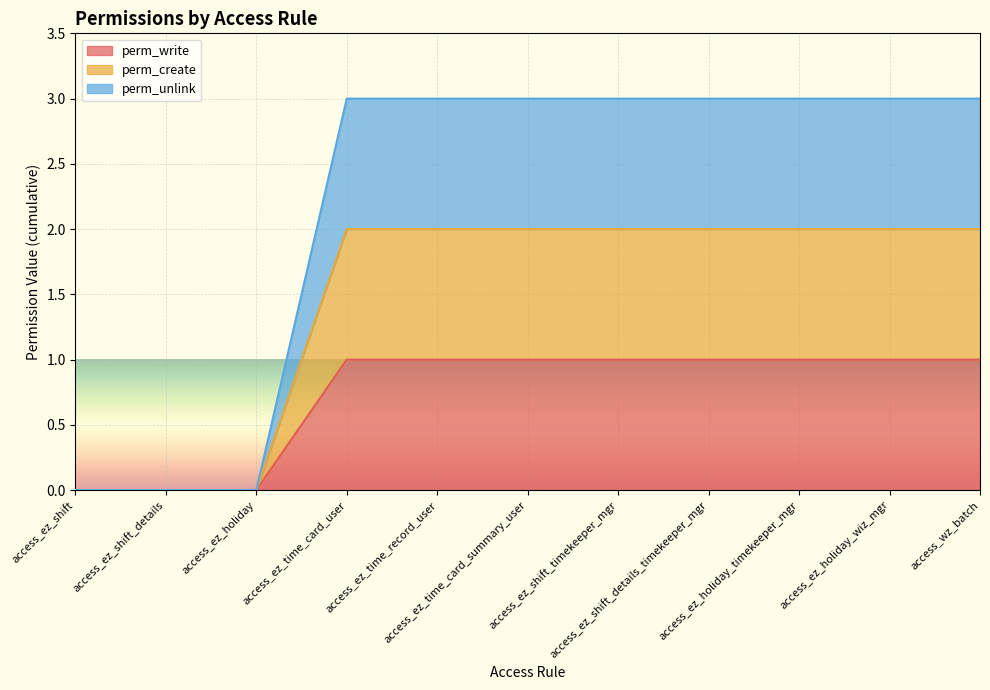

What are all the series names shown in the legend?

perm_write, perm_create, perm_unlink